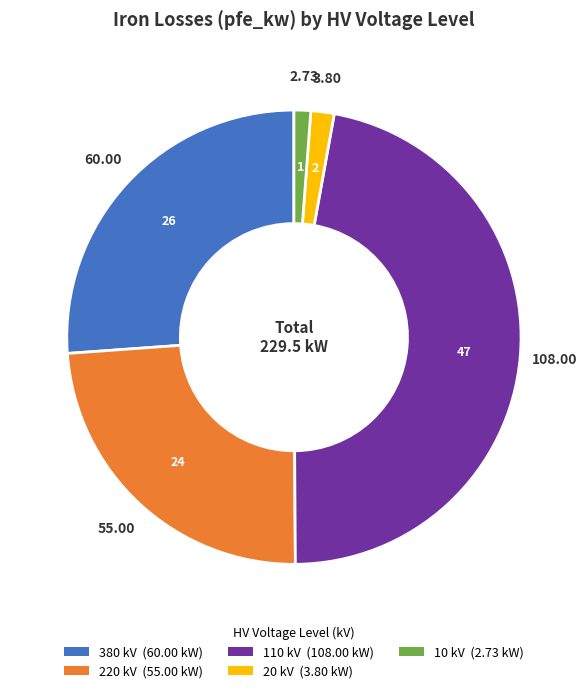

Does any single category account for the majority?

No